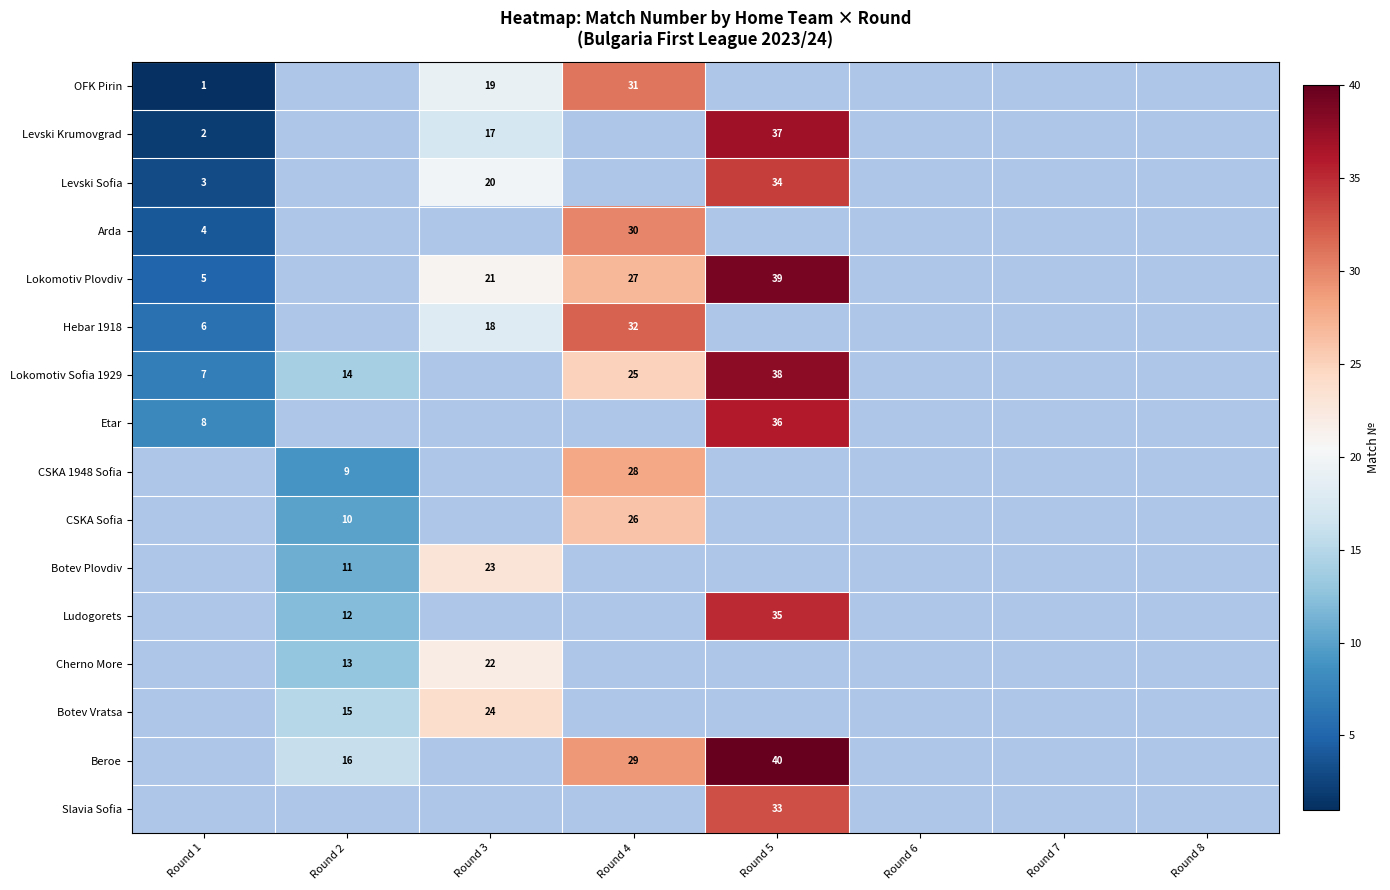

Which category has the highest value across all series?

Round 5